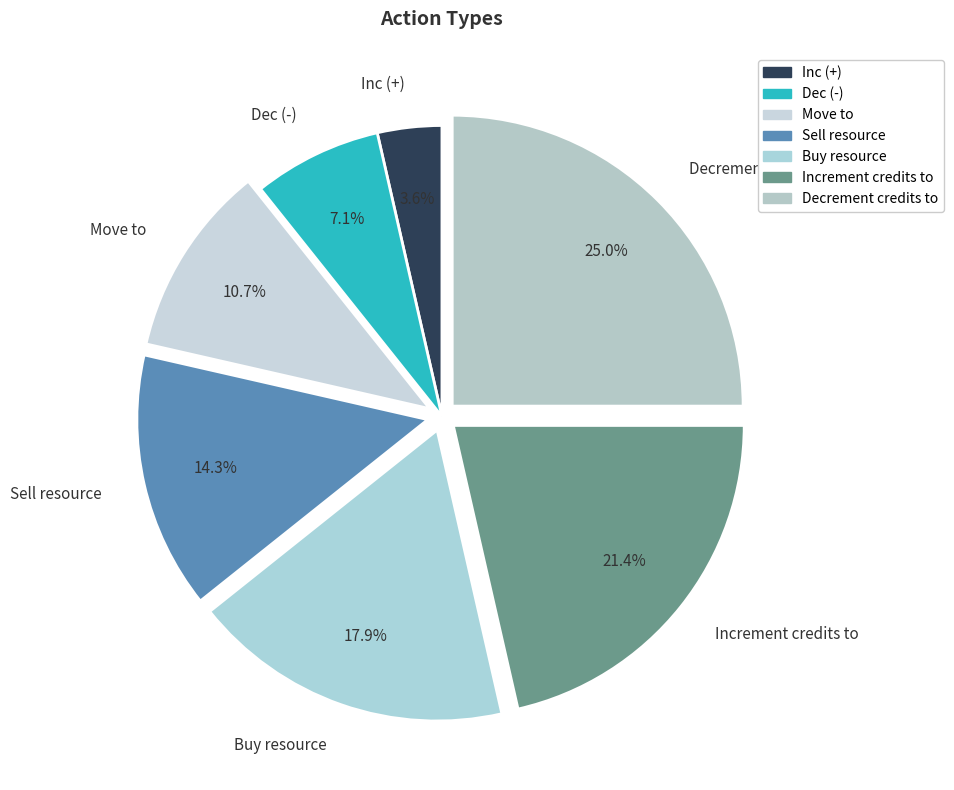

Combined, do Sell resource and Move to account for over 50%?

No